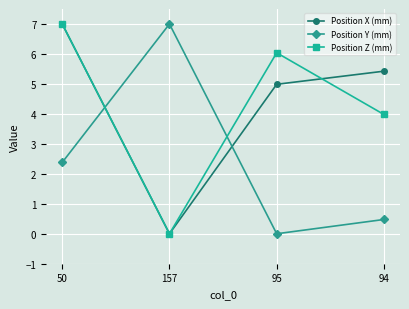

Is it true that Position Y (mm) equals 3.6 at 50?

False